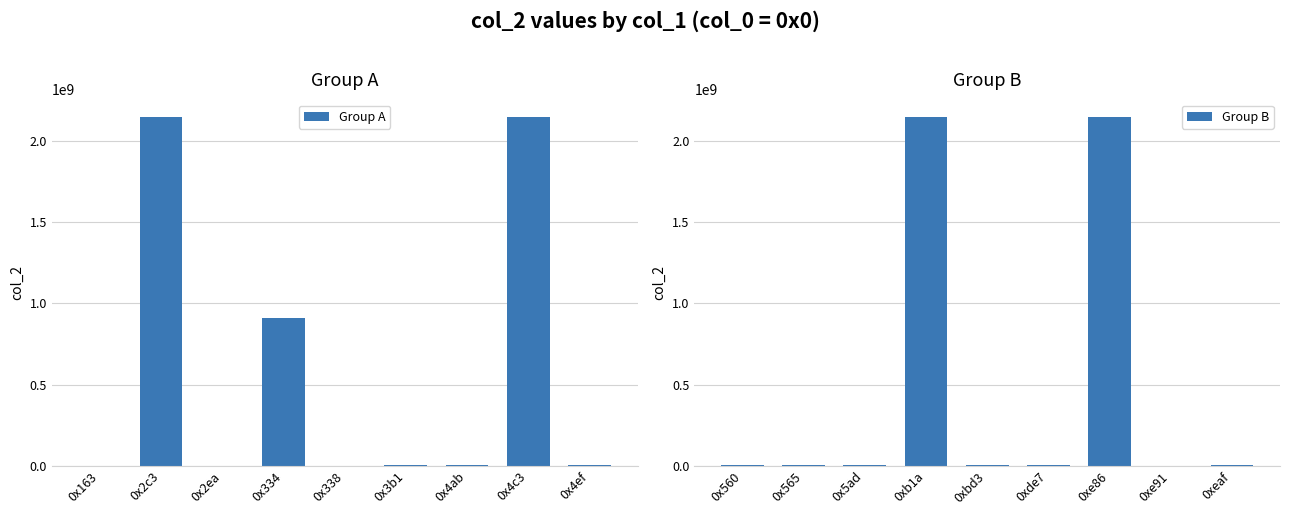

At which label does Group A first exceed 3355697?

0x2c3